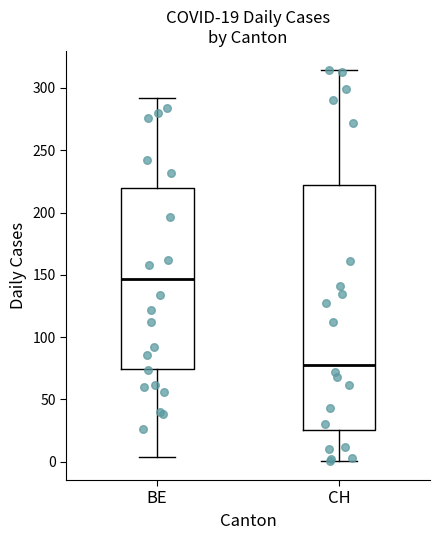

Which box's median line is the lowest?

CH